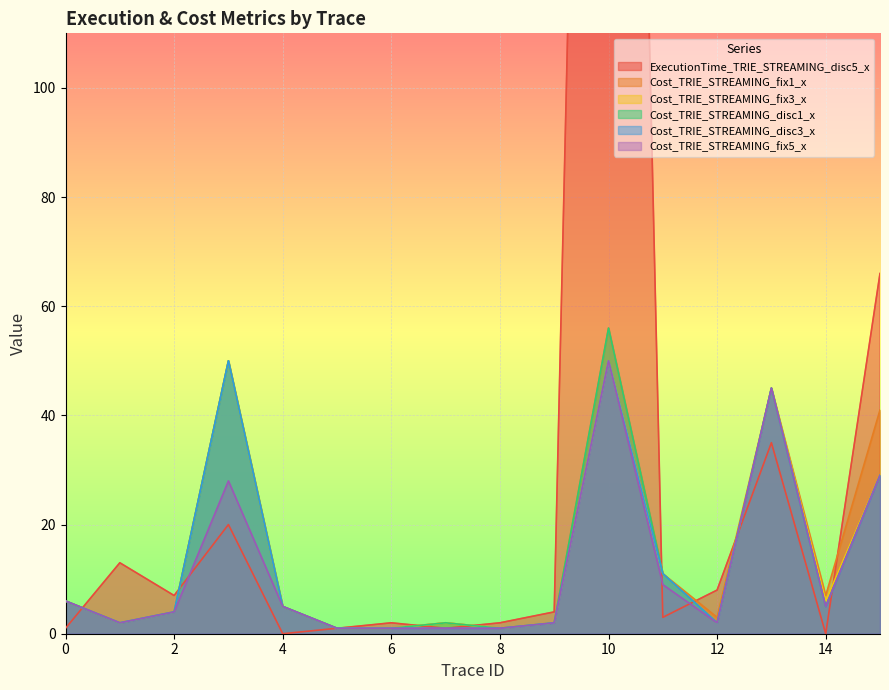

What is the total value across all series at 4?

25